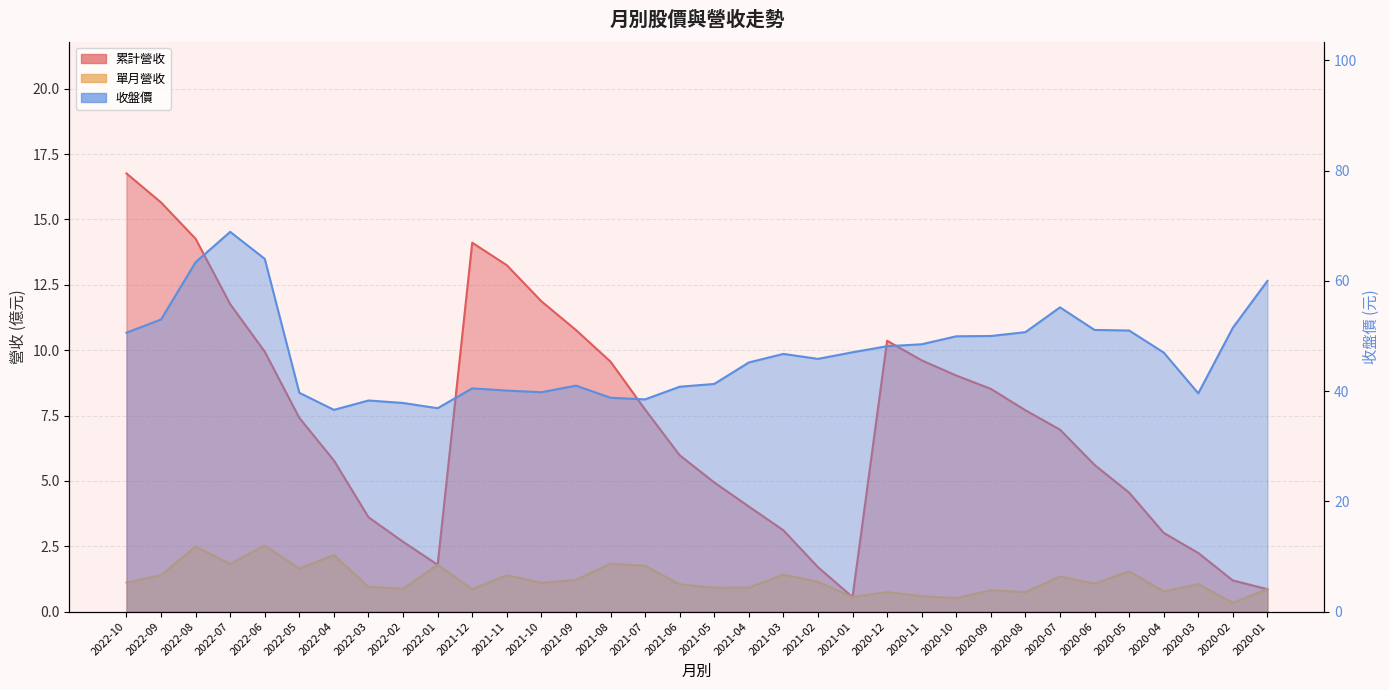

List the labels in order of 累計營收 value, smallest first.

2021-01, 2020-01, 2020-02, 2021-02, 2022-01, 2020-03, 2022-02, 2020-04, 2021-03, 2022-03, 2021-04, 2020-05, 2021-05, 2020-06, 2022-04, 2021-06, 2020-07, 2022-05, 2020-08, 2021-07, 2020-09, 2020-10, 2021-08, 2020-11, 2022-06, 2020-12, 2021-09, 2022-07, 2021-10, 2021-11, 2021-12, 2022-08, 2022-09, 2022-10